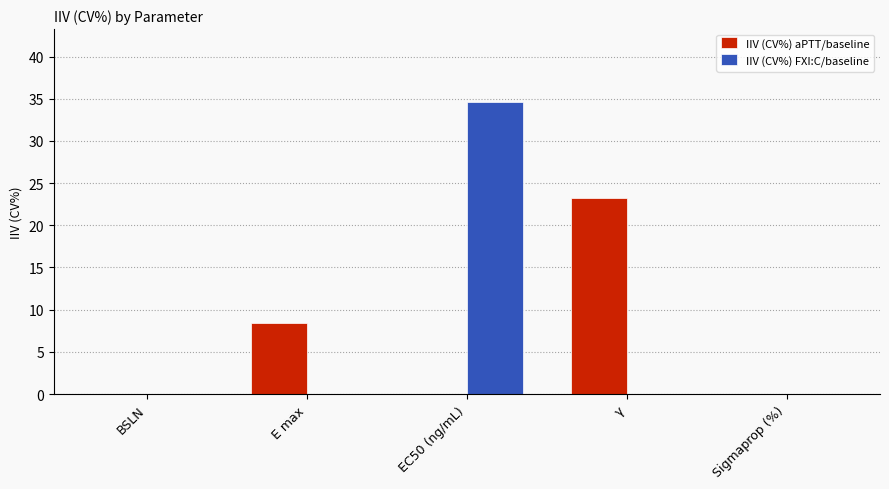

True or false: IIV (CV%) aPTT/baseline has a value of 7.1 at Sigmaprop (%).

False